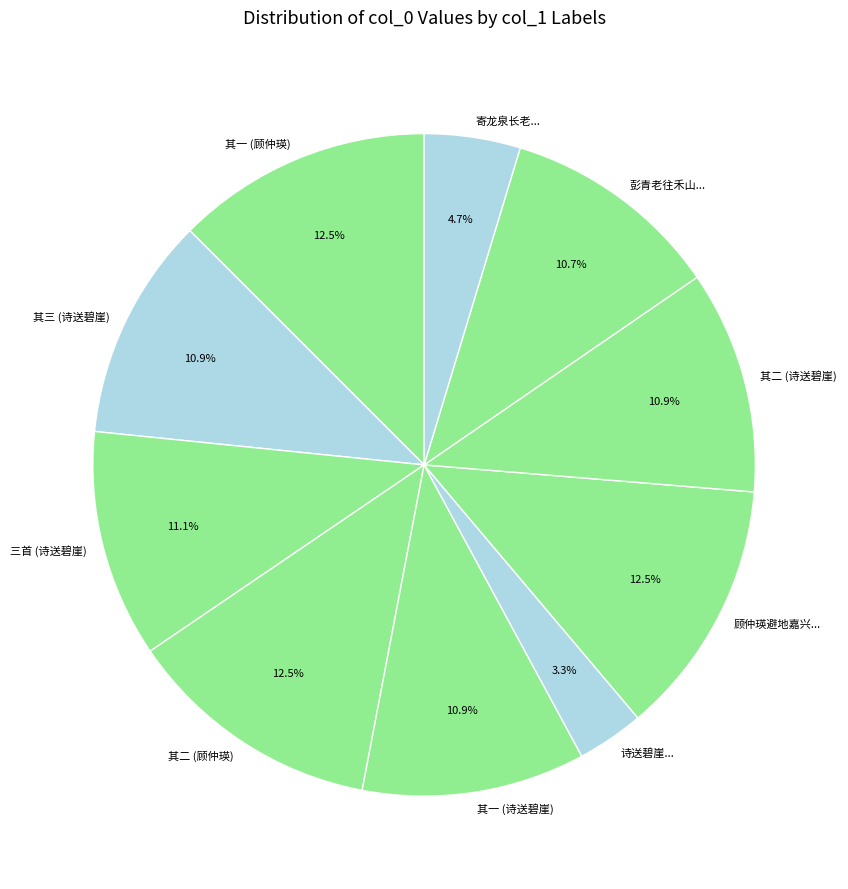

Is there any slice that represents more than half of the pie?

No